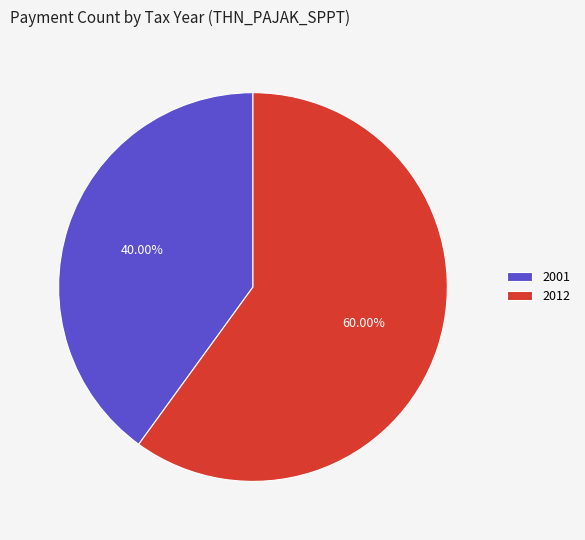

To the nearest percent, what is the combined percentage of 2012 and 2001?

100%